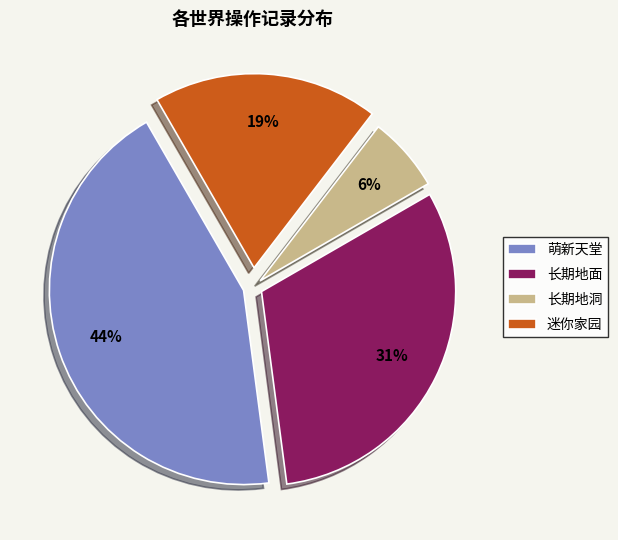

Is there a majority slice in this chart?

No